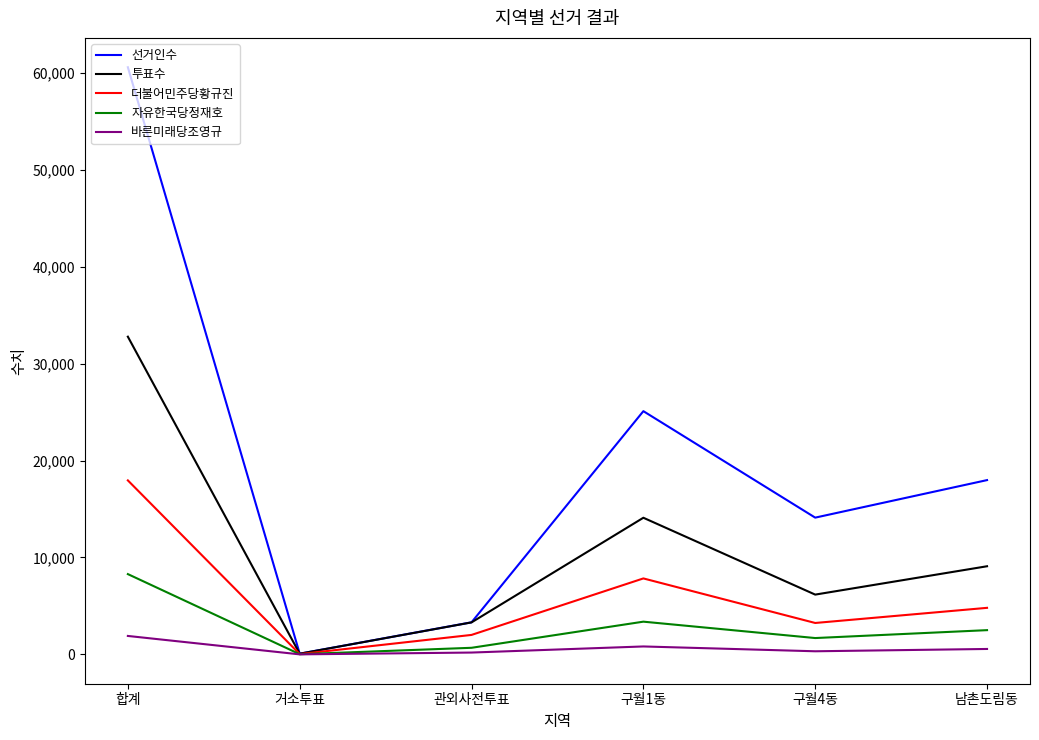

List the series in order of their peak value, highest first.

선거인수, 투표수, 더불어민주당황규진, 자유한국당정재호, 바른미래당조영규